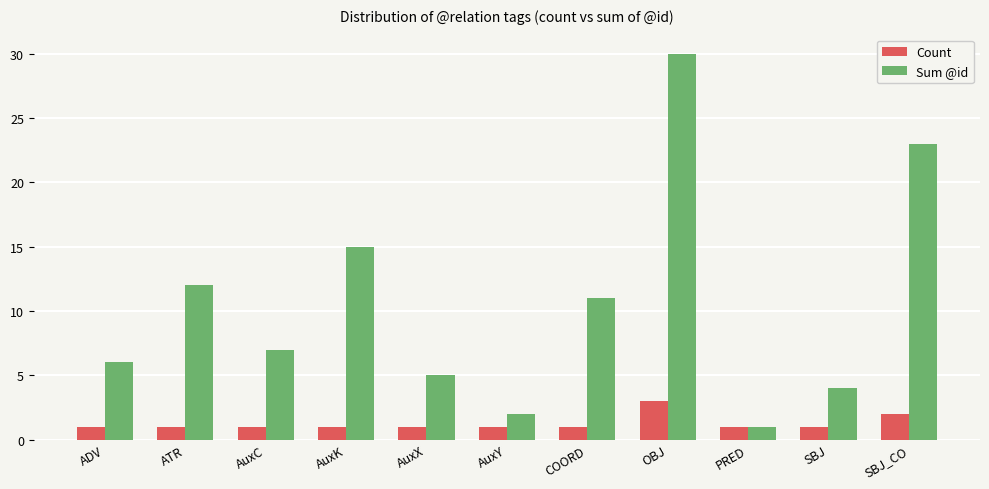

Read the Count value at AuxK.

1